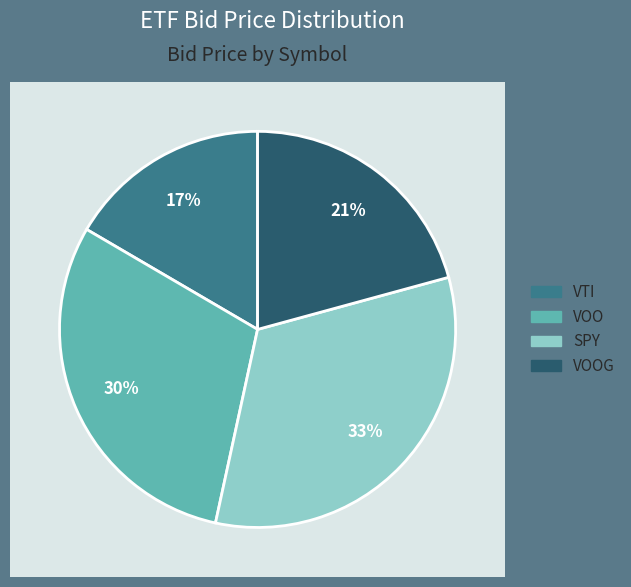

To the nearest percent, what portion does SPY represent?

33%